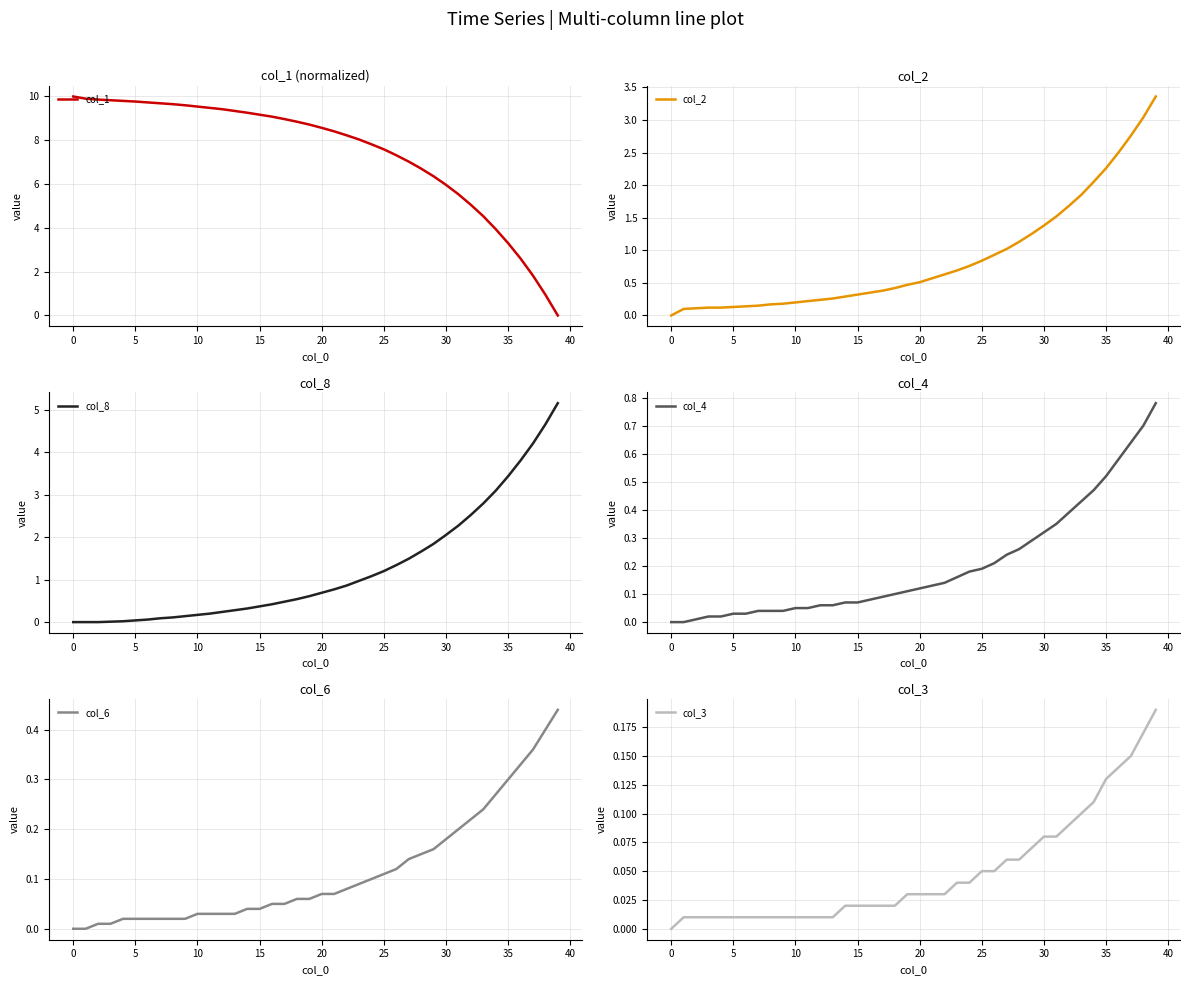

Reading right to left, extract all data points from this chart.

col_1: 0.0	0.9	1.8	2.6	3.3	3.9	4.5	5.0	5.5	6.0	6.3	6.7	7.0	7.3	7.6	7.8	8.0	8.2	8.4	8.6	8.7	8.8	9.0	9.1	9.2	9.2	9.3	9.4	9.5	9.5	9.6	9.6	9.7	9.7	9.8	9.8	9.8	9.8	9.9	10.0
col_2: 3.4	3.0	2.8	2.5	2.3	2.0	1.9	1.7	1.5	1.4	1.2	1.1	1.0	0.9	0.8	0.8	0.7	0.6	0.6	0.5	0.5	0.4	0.4	0.3	0.3	0.3	0.3	0.2	0.2	0.2	0.2	0.2	0.1	0.1	0.1	0.1	0.1	0.1	0.1	0.0
col_8: 5.2	4.7	4.2	3.8	3.4	3.1	2.8	2.5	2.3	2.0	1.8	1.7	1.5	1.3	1.2	1.1	1.0	0.9	0.8	0.7	0.6	0.5	0.5	0.4	0.4	0.3	0.3	0.2	0.2	0.2	0.1	0.1	0.1	0.1	0.0	0.0	0.0	0.0	0.0	0.0
col_4: 0.8	0.7	0.6	0.6	0.5	0.5	0.4	0.4	0.3	0.3	0.3	0.3	0.2	0.2	0.2	0.2	0.2	0.1	0.1	0.1	0.1	0.1	0.1	0.1	0.1	0.1	0.1	0.1	0.1	0.1	0.0	0.0	0.0	0.0	0.0	0.0	0.0	0.0	0.0	0.0
col_6: 0.4	0.4	0.4	0.3	0.3	0.3	0.2	0.2	0.2	0.2	0.2	0.1	0.1	0.1	0.1	0.1	0.1	0.1	0.1	0.1	0.1	0.1	0.1	0.1	0.0	0.0	0.0	0.0	0.0	0.0	0.0	0.0	0.0	0.0	0.0	0.0	0.0	0.0	0.0	0.0
col_3: 0.2	0.2	0.1	0.1	0.1	0.1	0.1	0.1	0.1	0.1	0.1	0.1	0.1	0.1	0.1	0.0	0.0	0.0	0.0	0.0	0.0	0.0	0.0	0.0	0.0	0.0	0.0	0.0	0.0	0.0	0.0	0.0	0.0	0.0	0.0	0.0	0.0	0.0	0.0	0.0